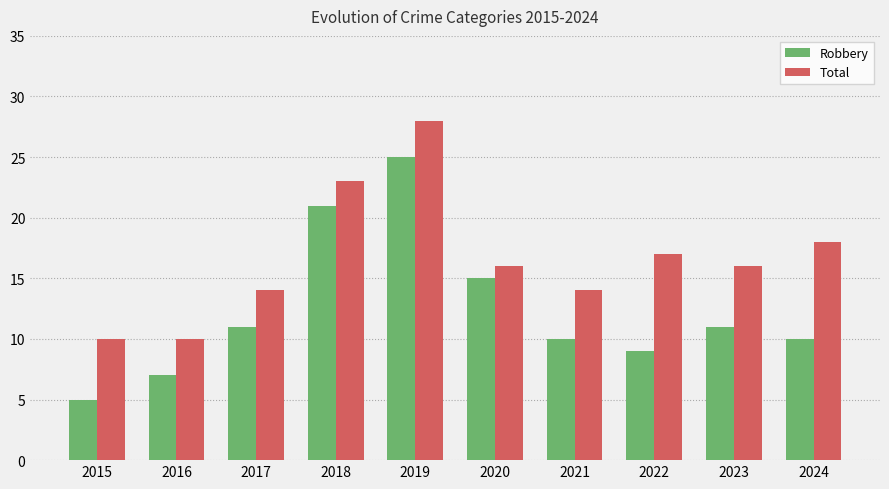

What is the difference between the highest and lowest values at 2016?

3